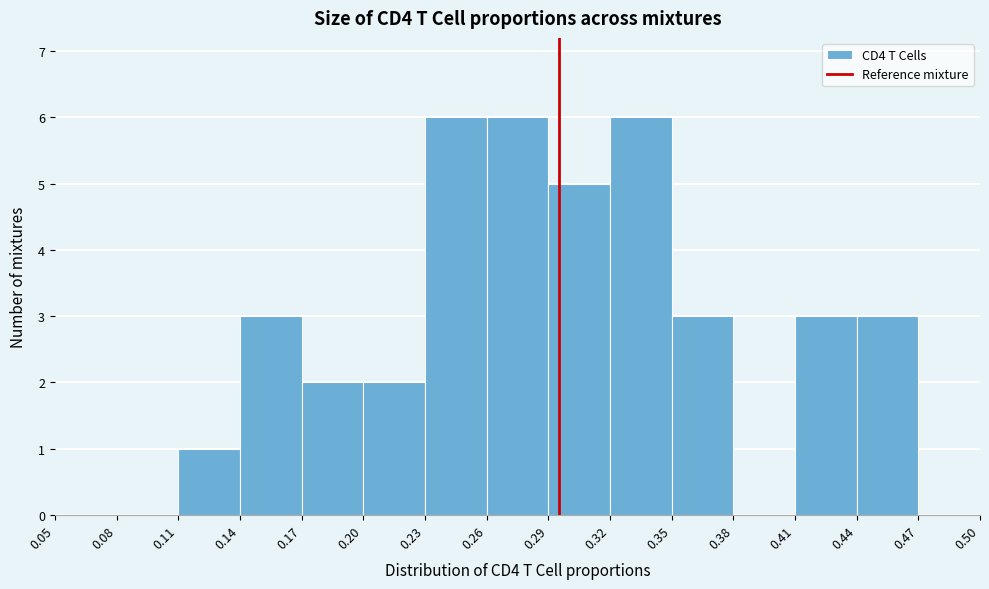

Reading left to right, list every bar in this chart as the range it spans on the x-axis followed by its height. The values are not printed on the chart, so give them approximately, as read against the axis.

0.05 to 0.08: 0
0.08 to 0.11: 0
0.11 to 0.14: 1
0.14 to 0.17: 3
0.17 to 0.20: 2
0.20 to 0.23: 2
0.23 to 0.26: 6
0.26 to 0.29: 6
0.29 to 0.32: 5
0.32 to 0.35: 6
0.35 to 0.38: 3
0.38 to 0.41: 0
0.41 to 0.44: 3
0.44 to 0.47: 3
0.47 to 0.50: 0